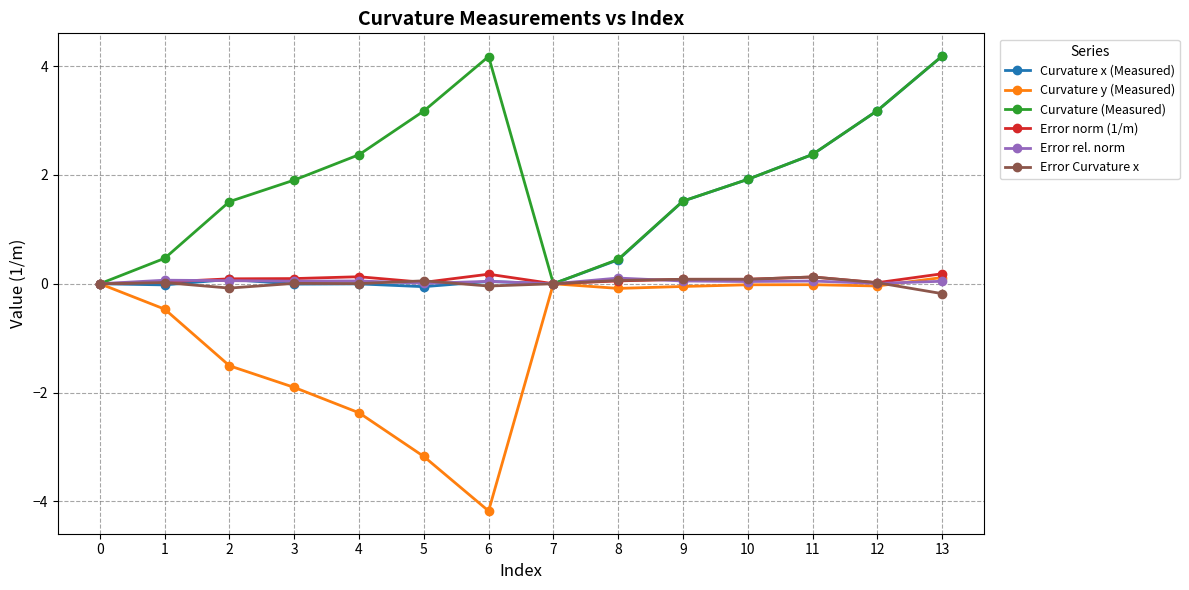

What is the sum of all Curvature x (Measured) values?

13.6